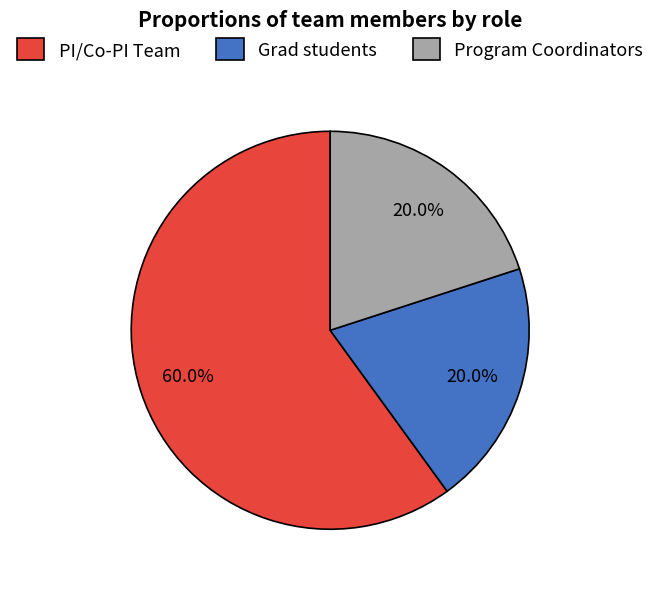

To the nearest percent, what is the difference between the PI/Co-PI Team and Program Coordinators slice percentages?

40%